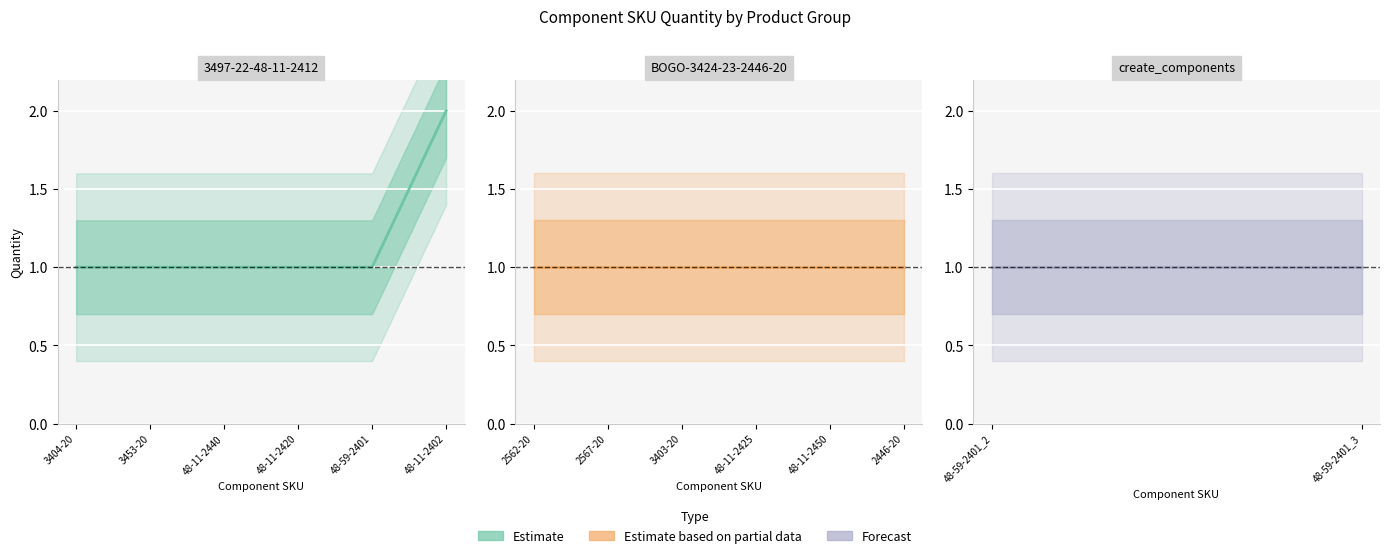

List the labels in order of value, largest first.

48-11-2402, 3404-20, 3453-20, 48-11-2440, 48-11-2420, 48-59-2401, 2562-20, 2567-20, 3403-20, 48-11-2425, 48-11-2450, 2446-20, 48-59-2401_2, 48-59-2401_3